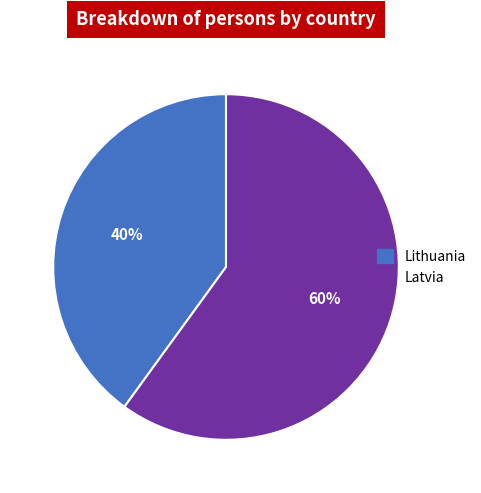

What is the largest slice in the pie chart?

Latvia